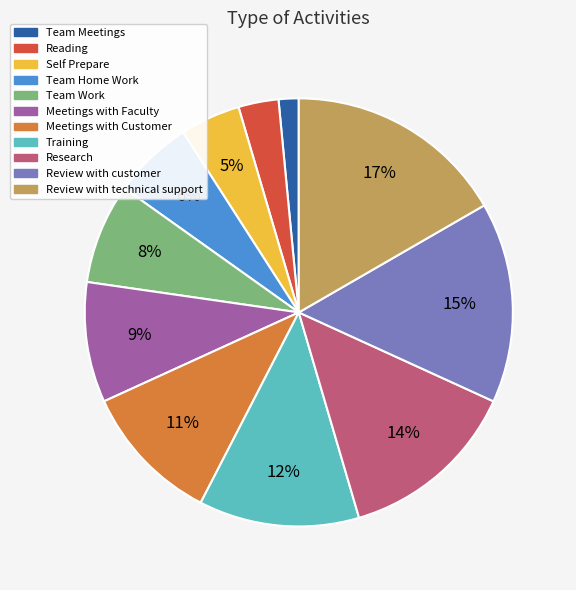

The Self Prepare slice represents 5% of the pie. True or false?

True